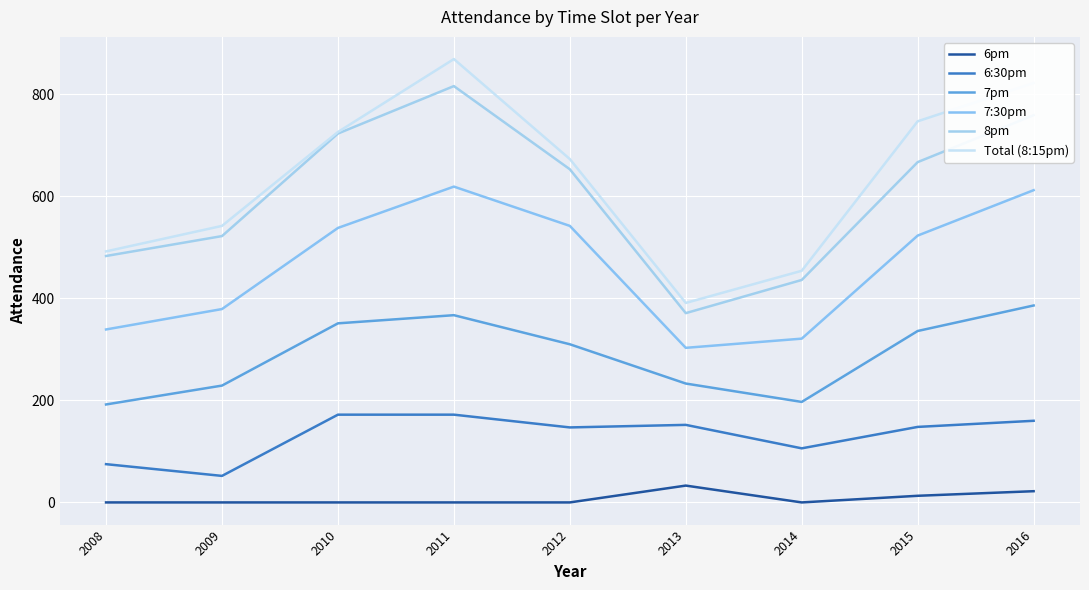

List the labels in order of Total (8:15pm) value, smallest first.

2013, 2014, 2008, 2009, 2012, 2010, 2015, 2016, 2011